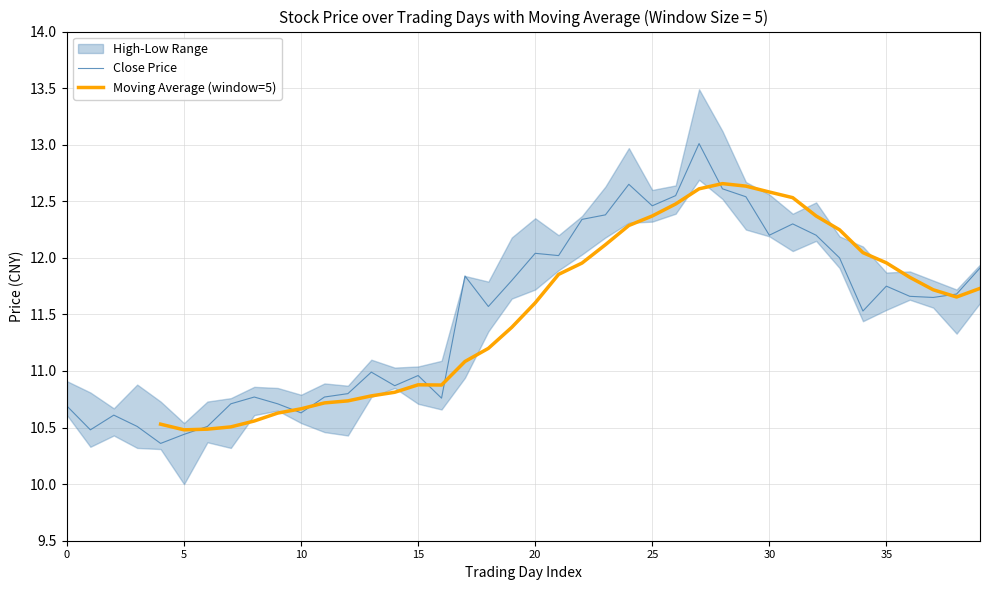

The value of Moving Average (window=5) at 8 is 15.9. True or false?

False